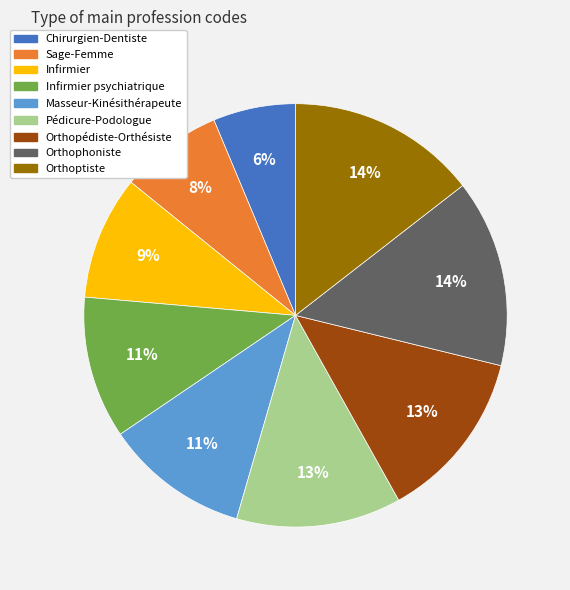

Combined, do Infirmier psychiatrique and Infirmier account for over 50%?

No